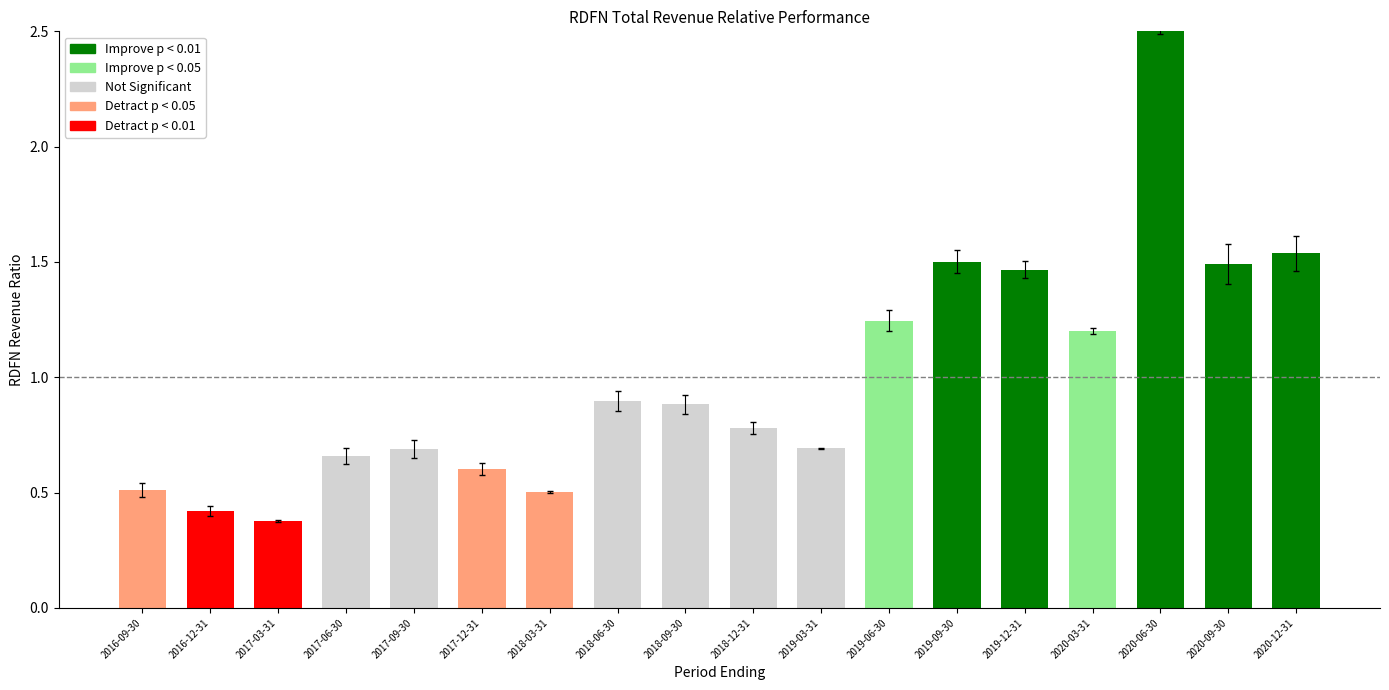

Reading right to left, list all the values displayed in this chart.

1.5	1.5	2.5	1.2	1.5	1.5	1.2	0.7	0.8	0.9	0.9	0.5	0.6	0.7	0.7	0.4	0.4	0.5